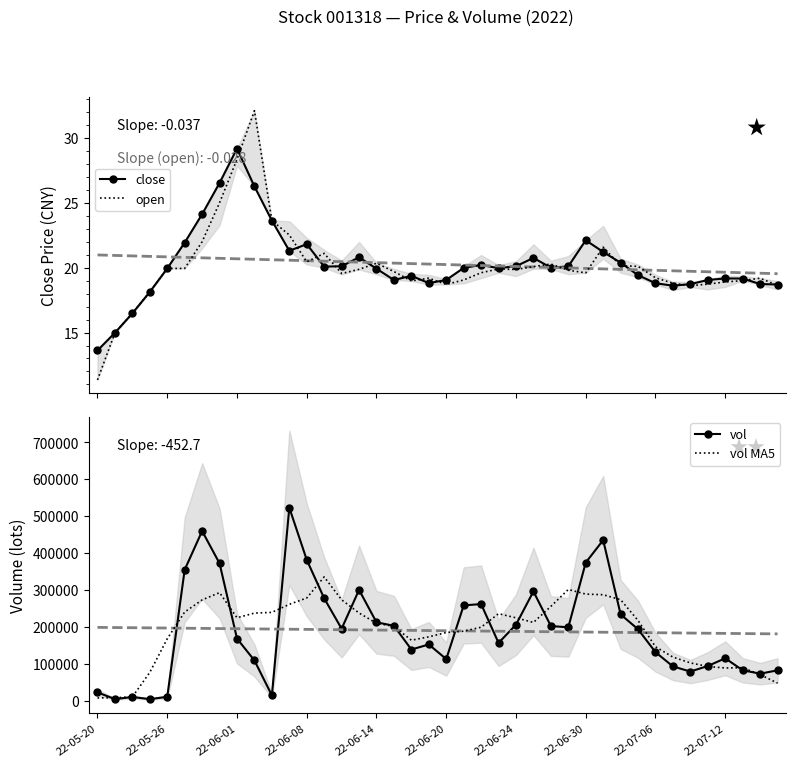

At which category is the sum across all series the highest?

11